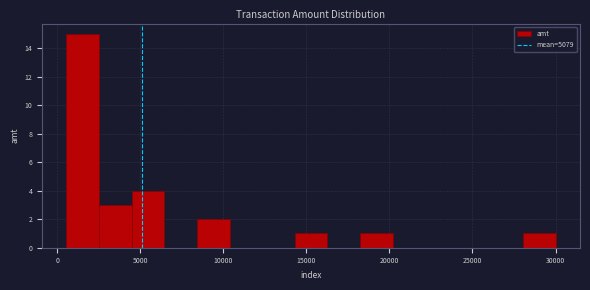

Around what value on the x-axis is the tallest bar? Give the approximate position of its centre, as read against the axis.

1500